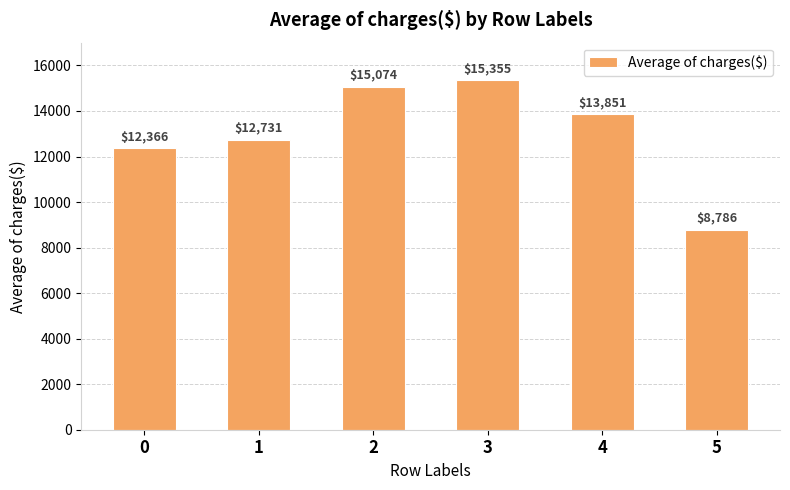

At which category does the chart reach its peak across all series?

3